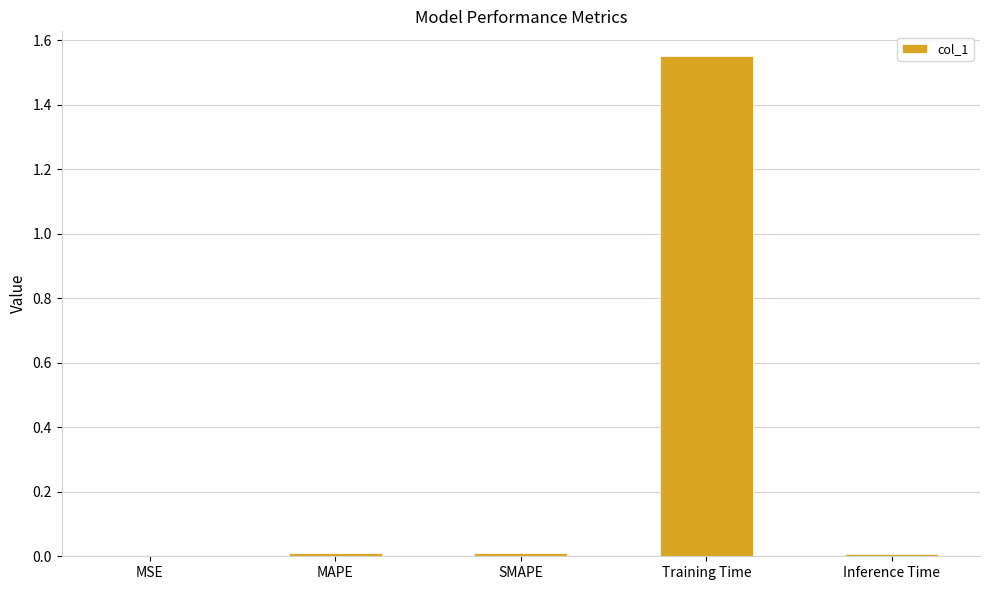

How many categories are shown in the chart?

5